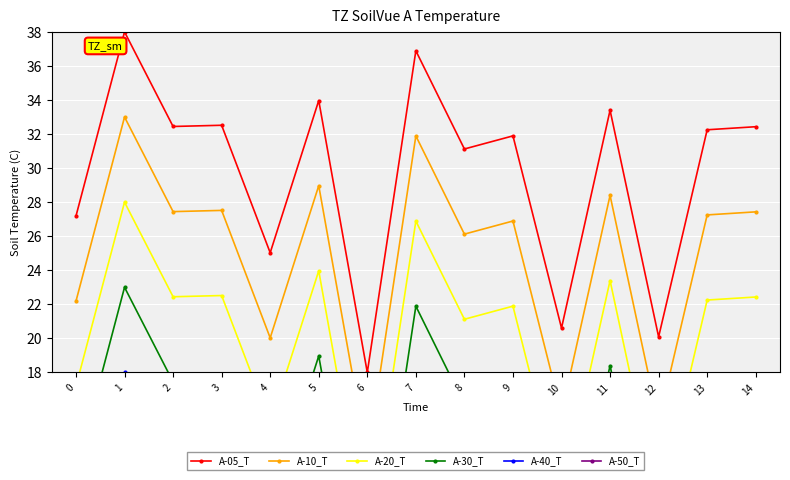

What is the difference between the A-50_T values at 12 and 4?

4.9